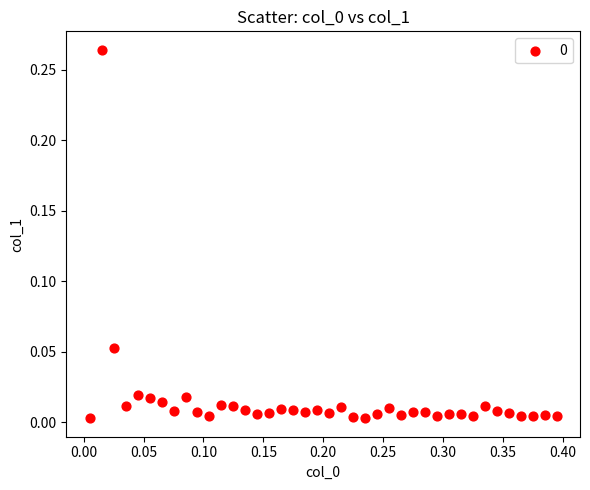

What is the range of X values (max minus min)?

0.4